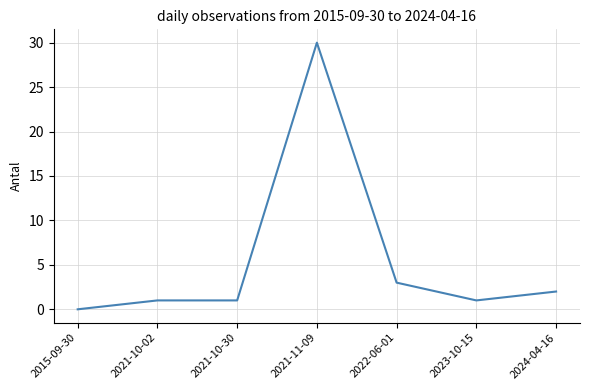

Which has a higher value, 2021-11-09 or 2015-09-30?

2021-11-09